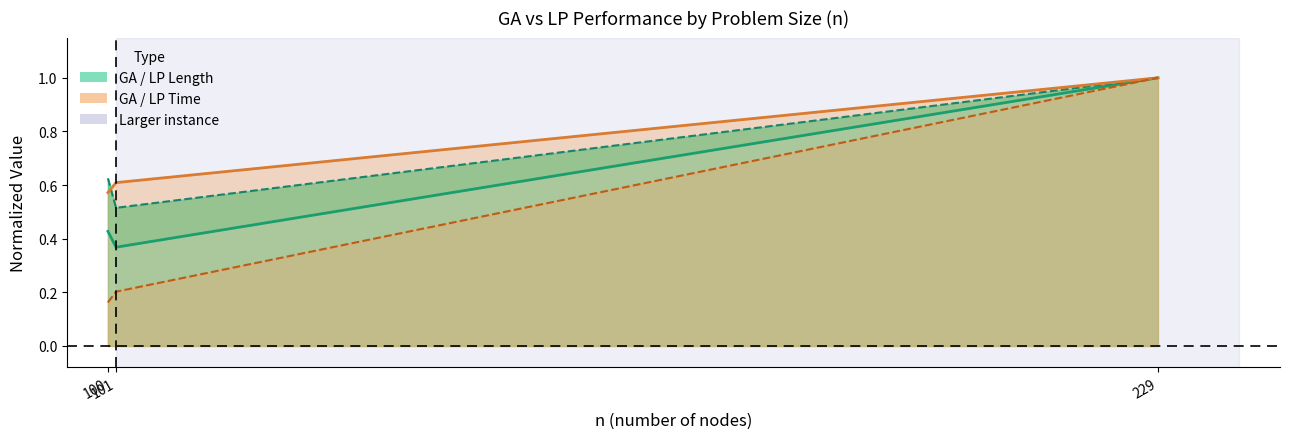

Which series changed the most between 101 and 229?

LP_time